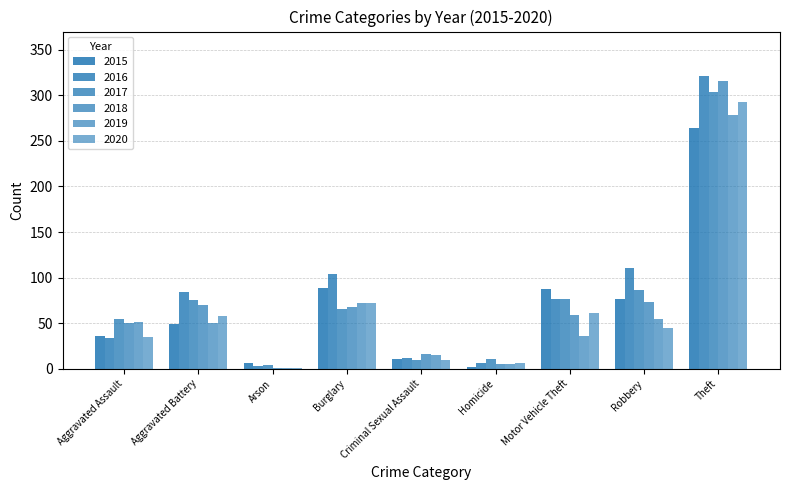

How many series are shown in this chart?

6